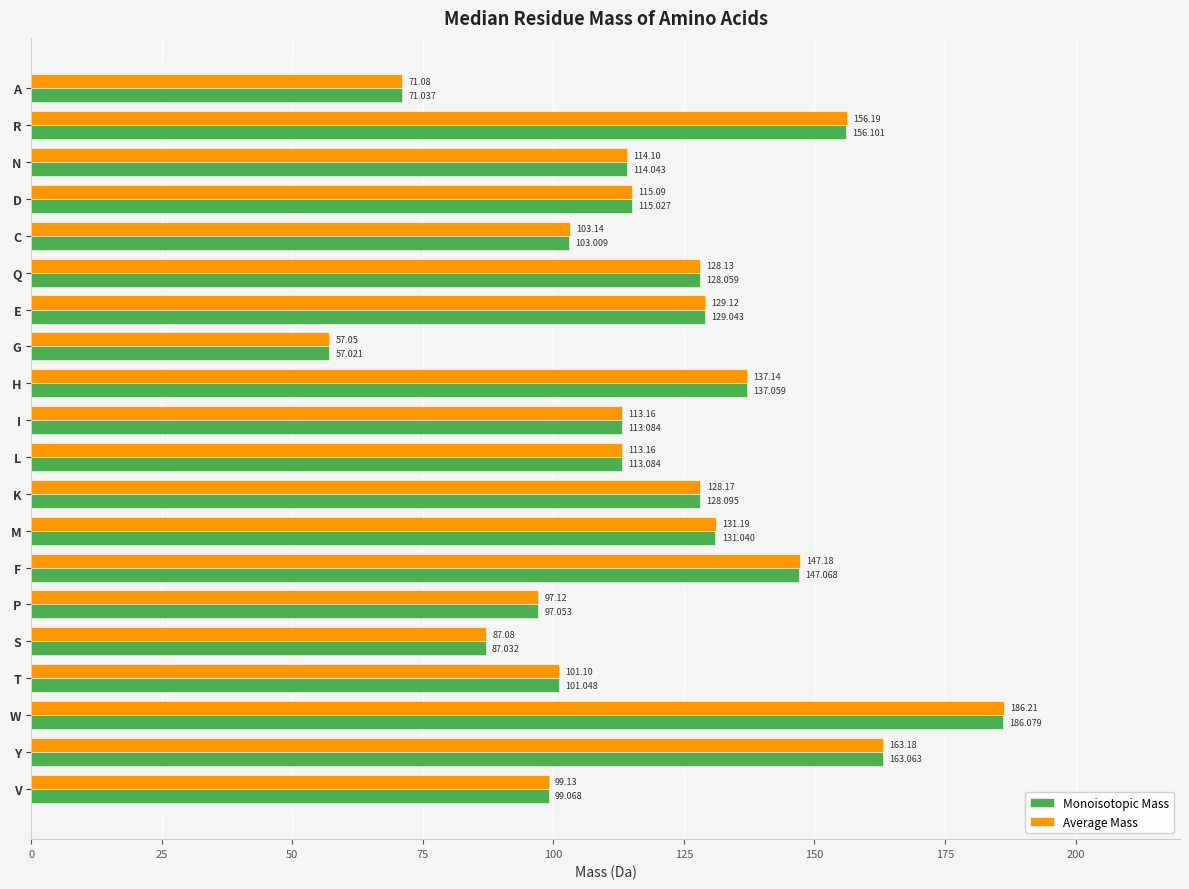

Which series changed the most between A and I?

Average Mass